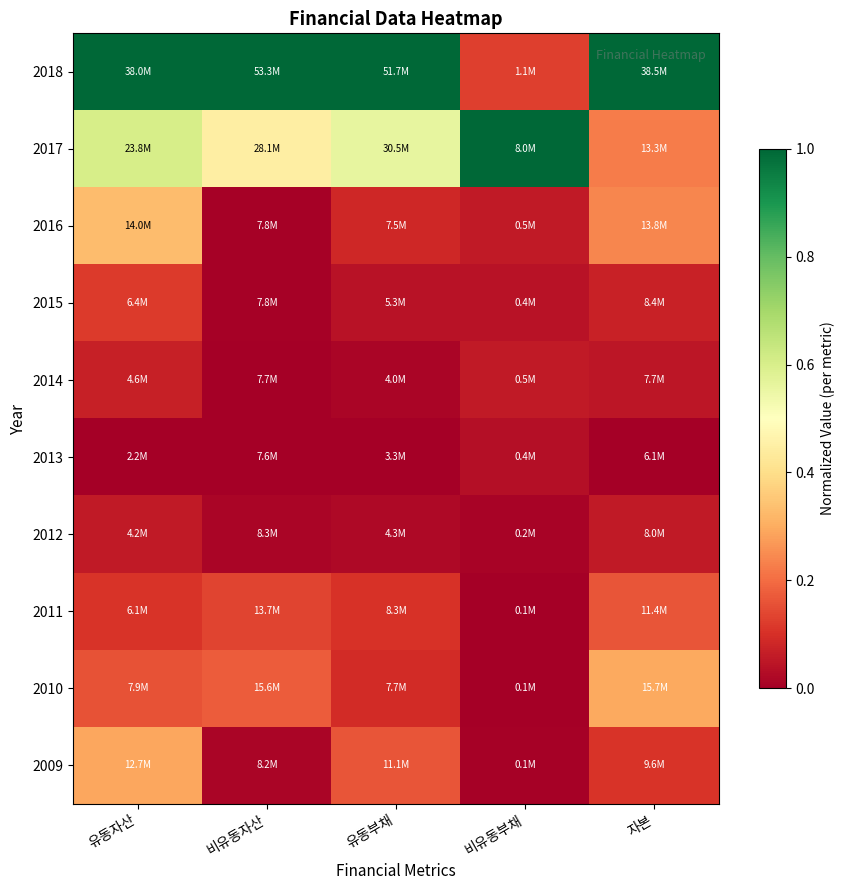

Rank the series at 유동자산 from highest to lowest value.

2018, 2017, 2016, 2009, 2010, 2015, 2011, 2014, 2012, 2013